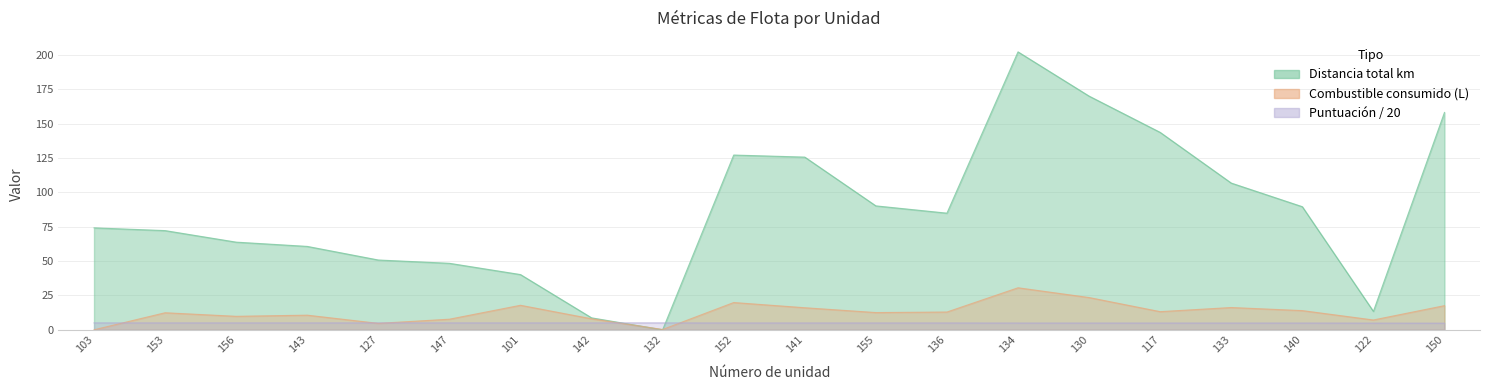

What is the difference between the second highest and second lowest values in the Combustible consumido (L) series?

23.2